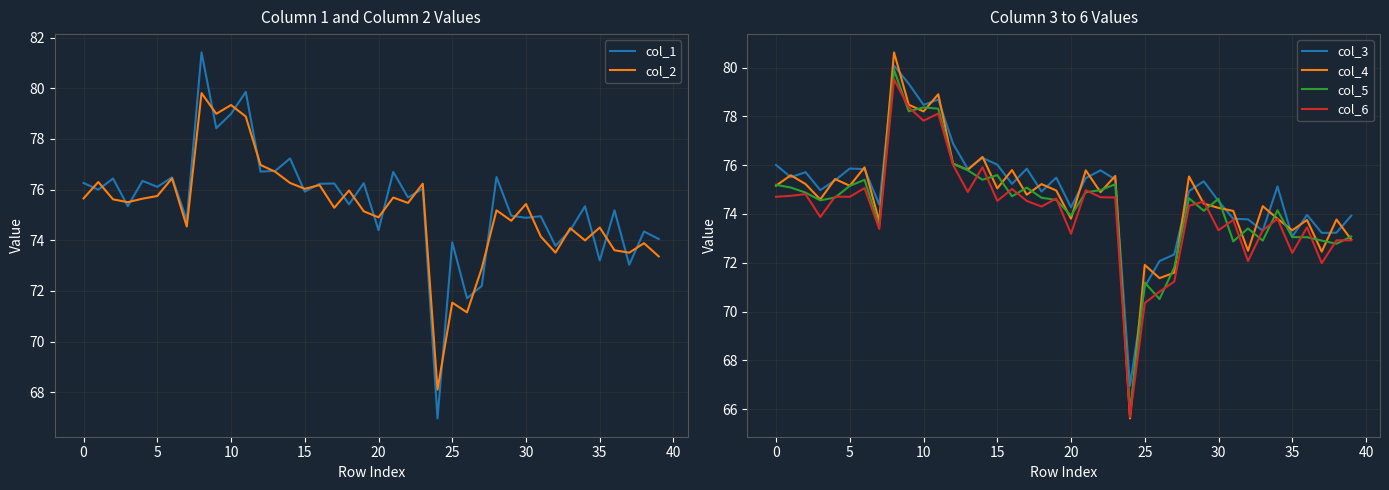

At which label does col_4 first exceed 74?

0